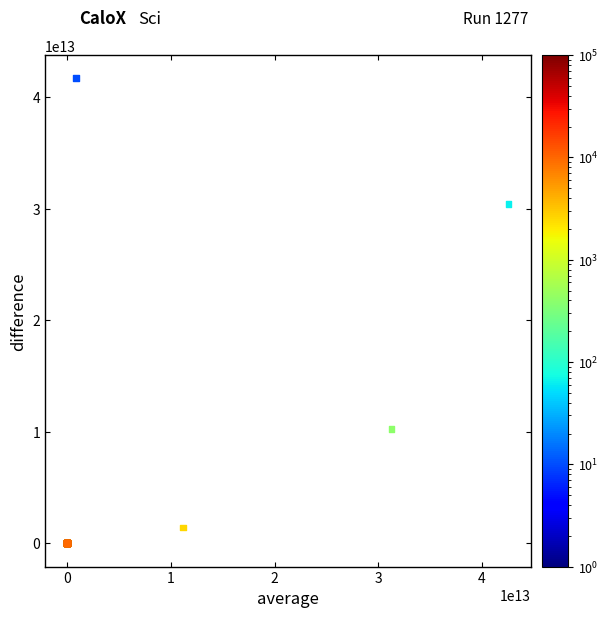

What Y value in the scatter plot is closest to 20842720726767?

30402893272562.5